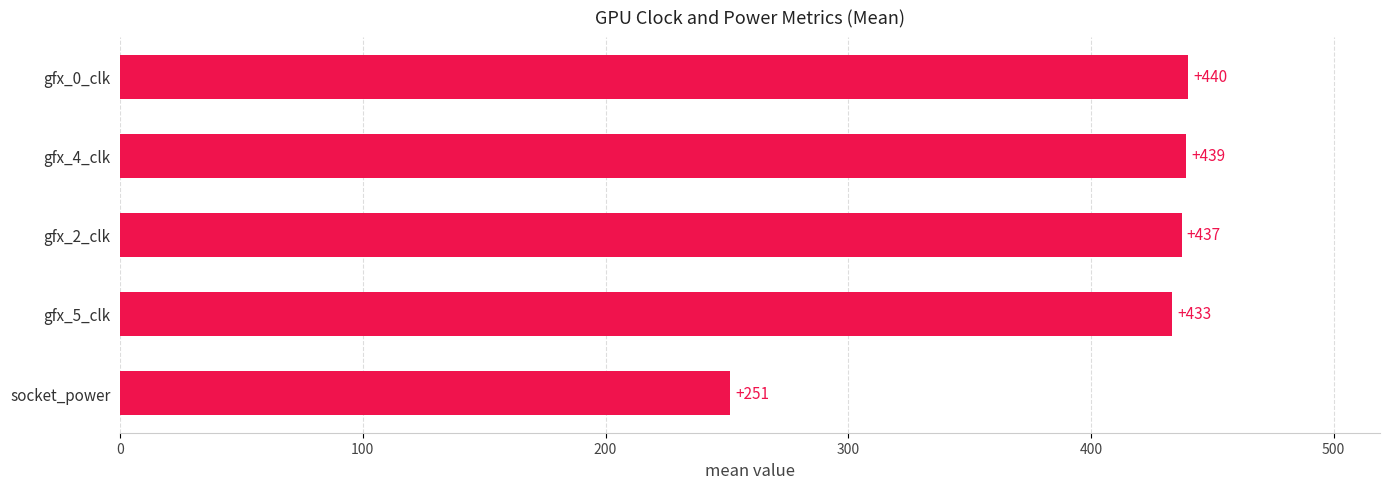

True or false: the data shows 267.0 at gfx_0_clk.

False